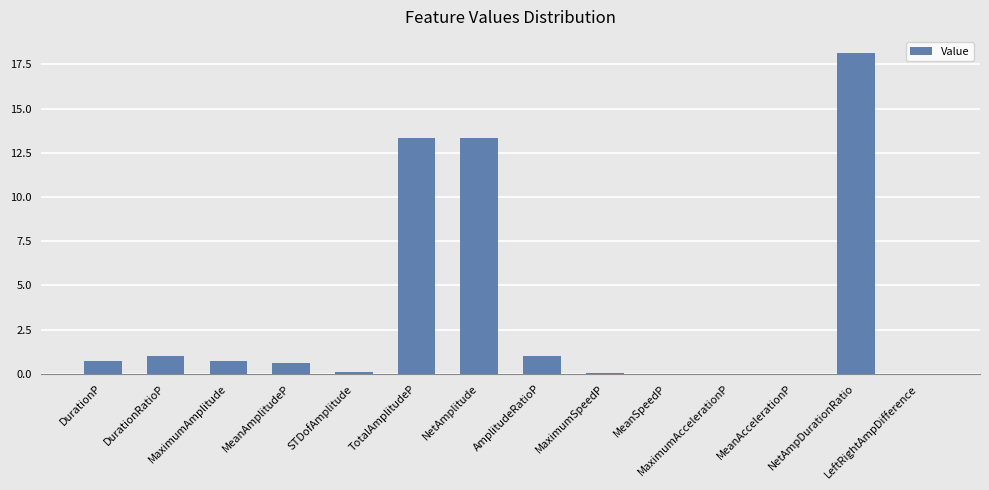

What is the maximum value shown in the chart?

18.2